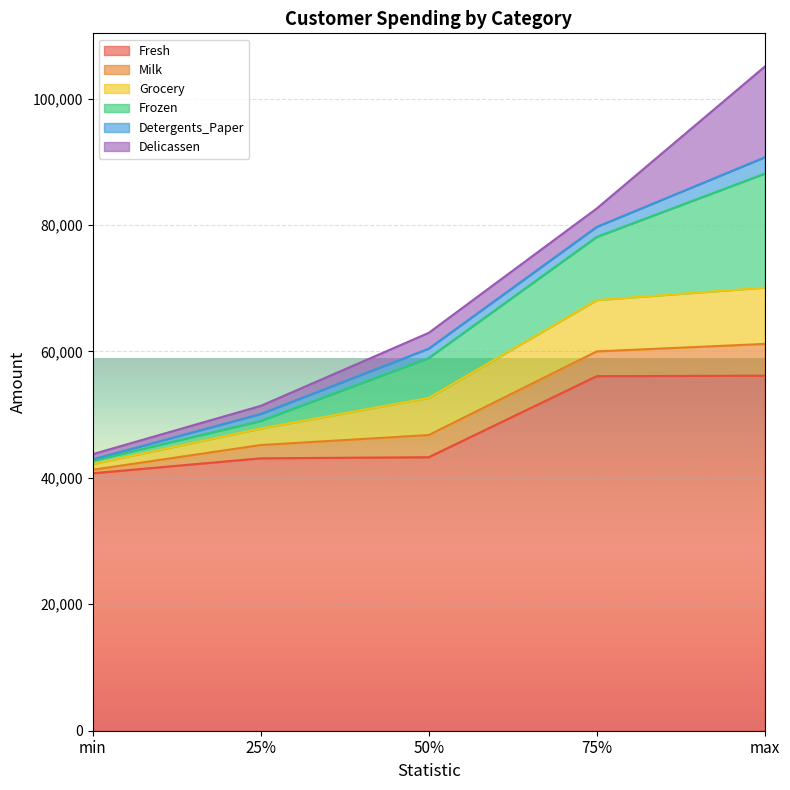

Reading right to left, transcribe all the data shown in this chart.

Fresh: max=56159	75%=56082	50%=43265	25%=43088	min=40721
Milk: max=5025	75%=3916	50%=3504	25%=2100	min=555
Grocery: max=8906	75%=8117	50%=5876	25%=2609	min=902
Frozen: max=18028	75%=10002	50%=6312	25%=1200	min=532
Detergents_Paper: max=2587	75%=1579	50%=1480	25%=1107	min=212
Delicassen: max=14351	75%=2916	50%=2498	25%=1278	min=823